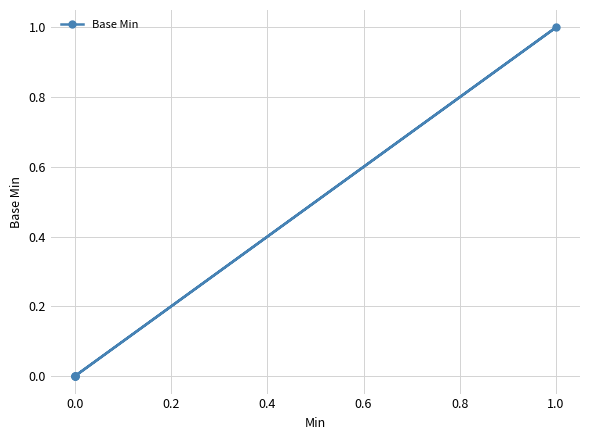

The value at 1.0 is 1. True or false?

False